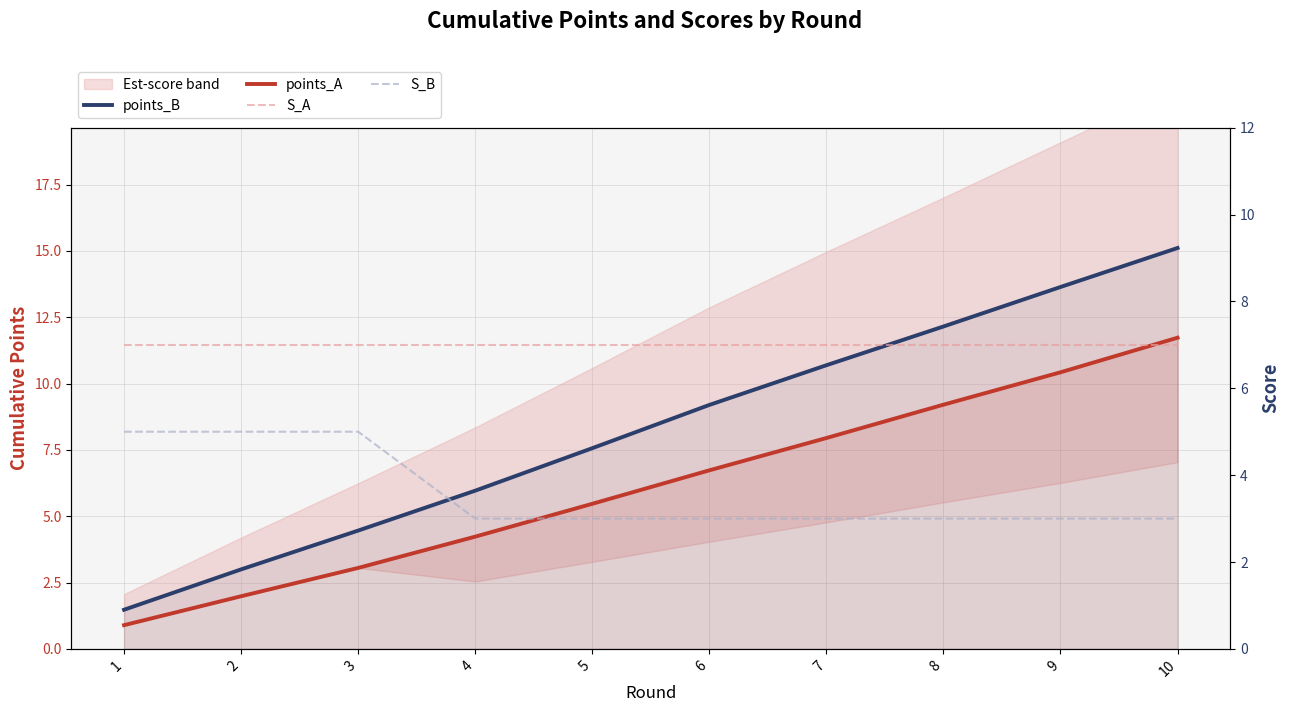

Reading left to right, what are all the values shown in this chart?

points_B: 1.5	3.0	4.5	6.0	7.6	9.2	10.7	12.2	13.6	15.1
points_A: 0.9	2.0	3.1	4.2	5.5	6.7	7.9	9.2	10.4	11.7
S_A: 7.0	7.0	7.0	7.0	7.0	7.0	7.0	7.0	7.0	7.0
S_B: 5.0	5.0	5.0	3.0	3.0	3.0	3.0	3.0	3.0	3.0